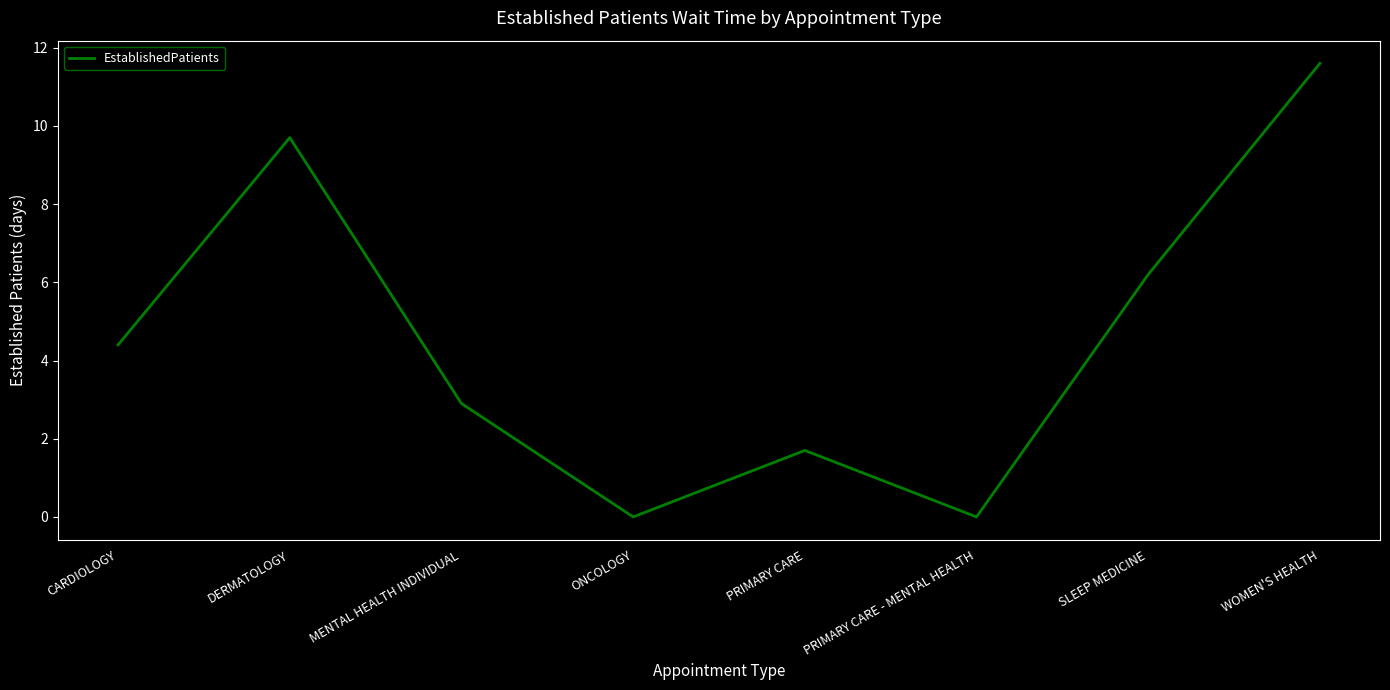

How many interior local valleys (lower than both neighbors) does the data have?

2